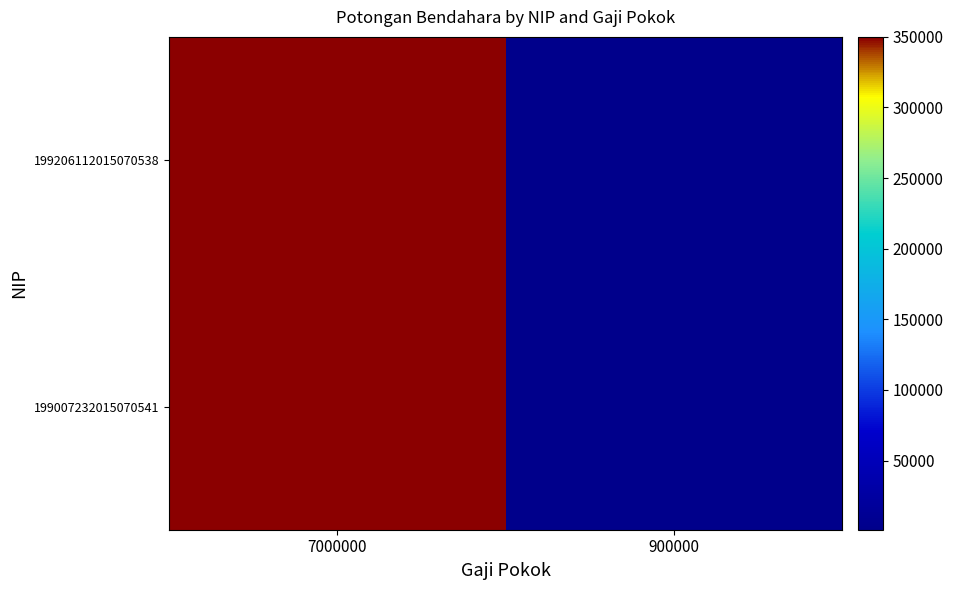

Reading right to left, what are all the values shown in this chart?

199007232015070541: 900000=1000	7000000=350000
199206112015070538: 900000=1000	7000000=350000